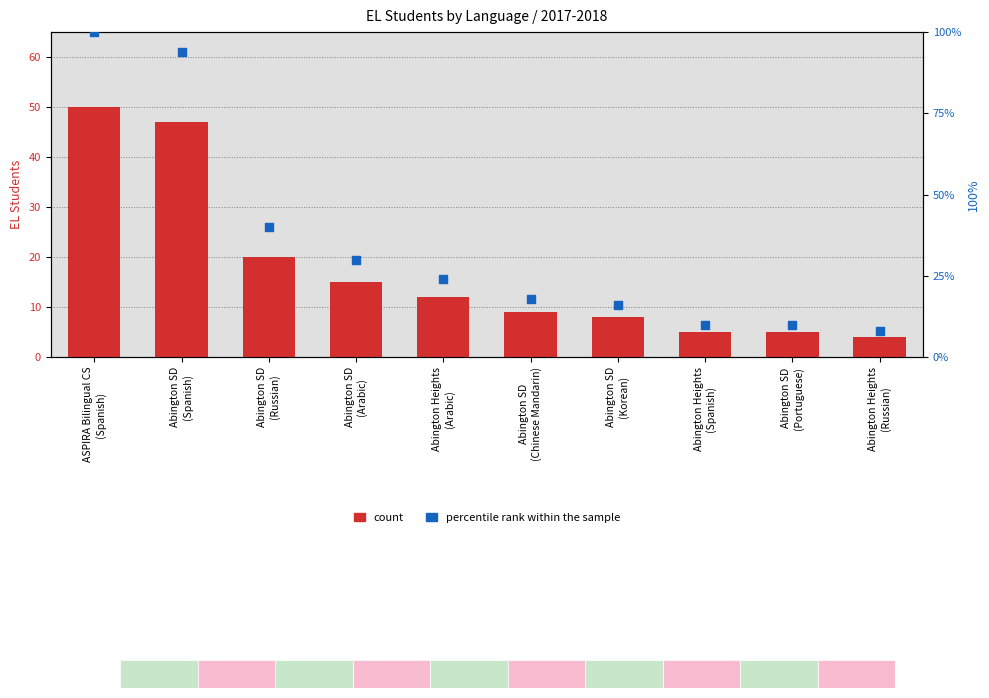

Which series has the largest Y range (max minus min)?

percentile rank within the sample